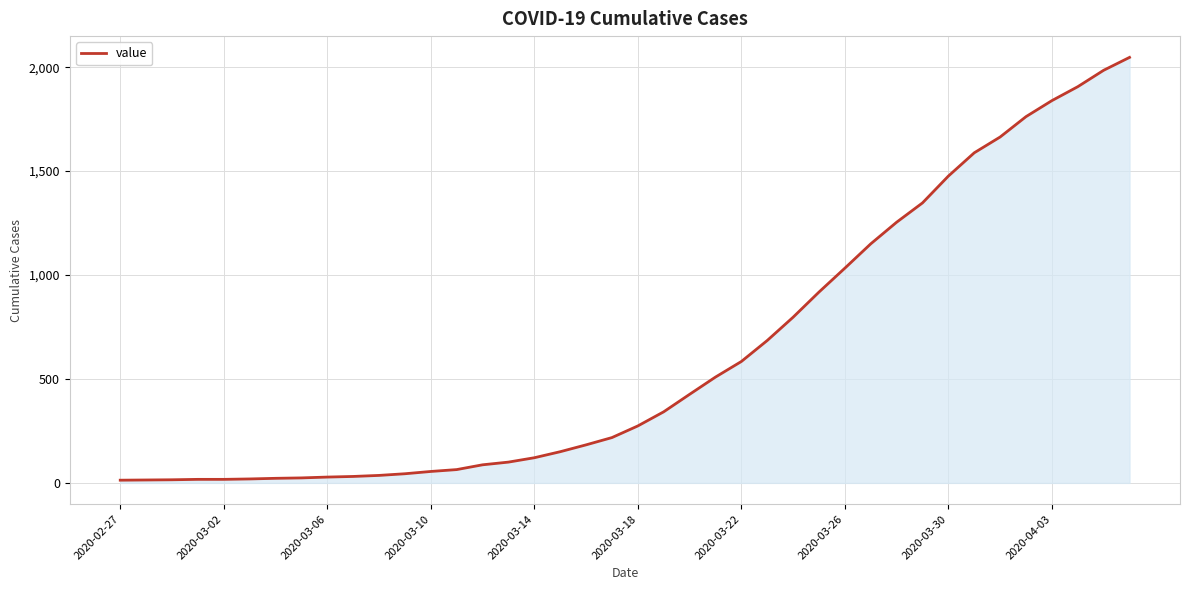

How many categories are shown in the chart?

40